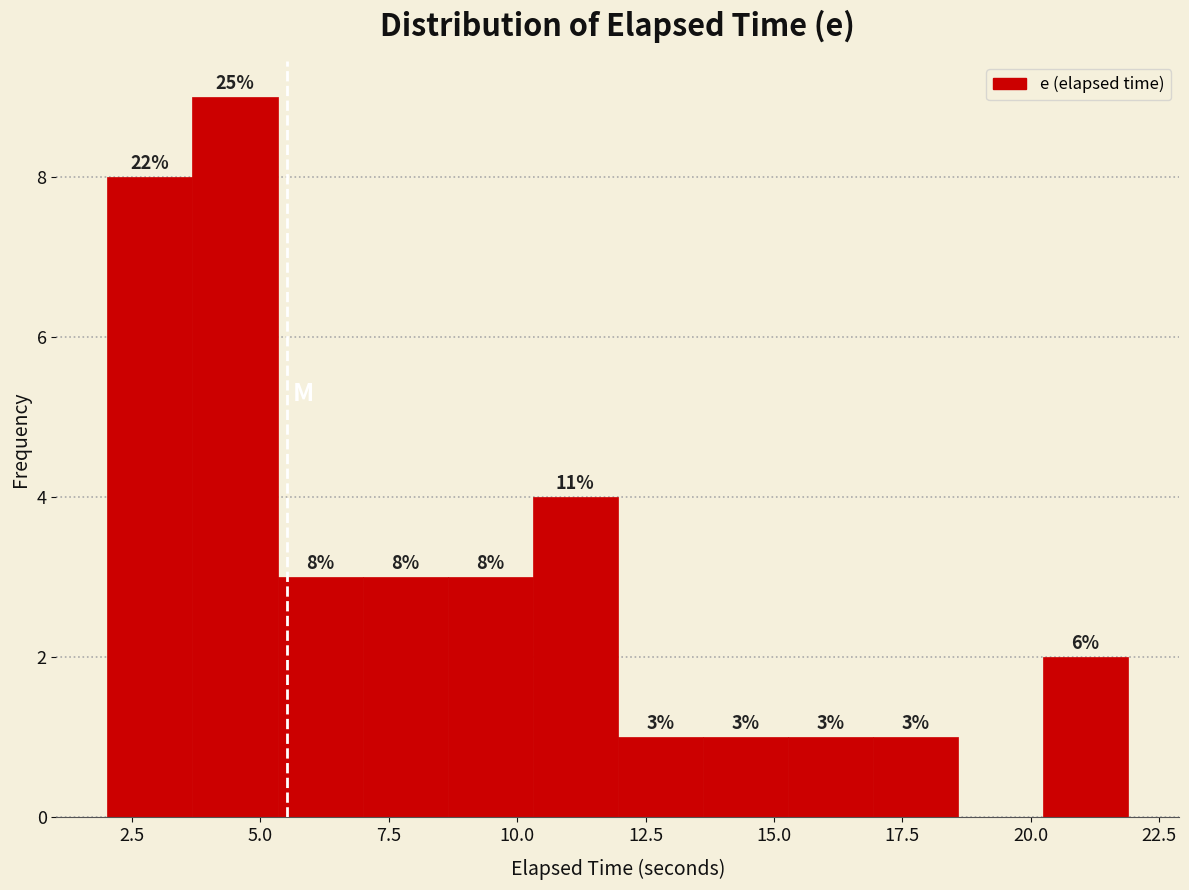

Around what value on the x-axis is the tallest bar? Give the approximate position of its centre, as read against the axis.

4.5